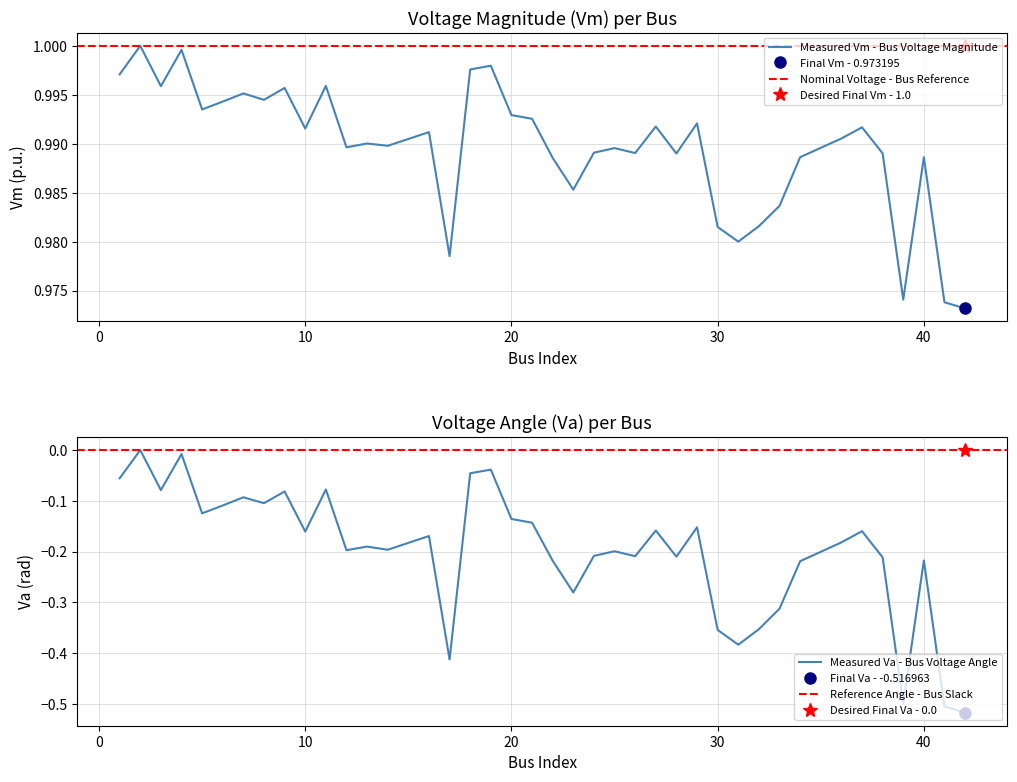

The value of Measured Vm - Bus Voltage Magnitude at 20 is 1.7. True or false?

False